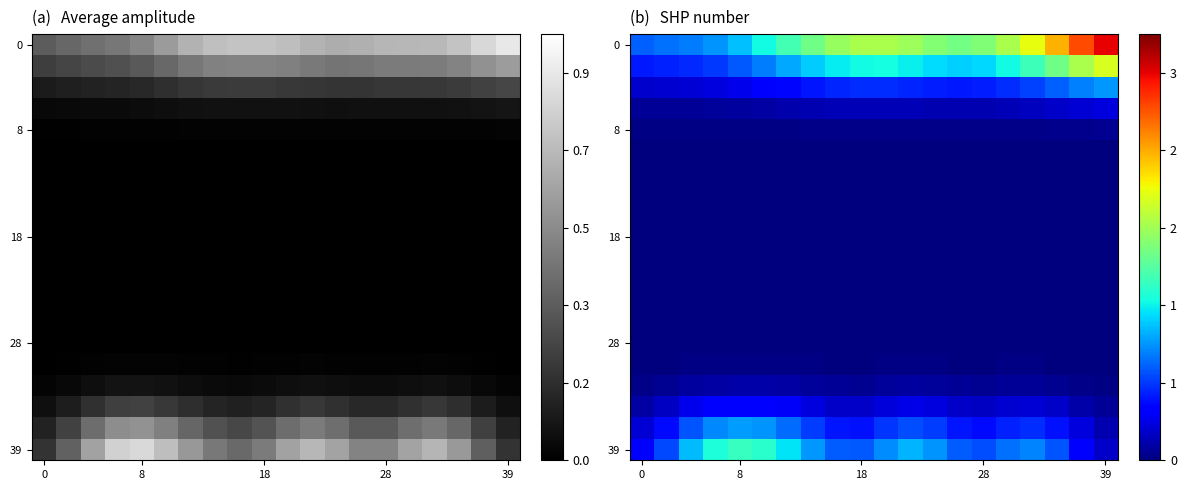

How many distinct data groups are displayed?

20